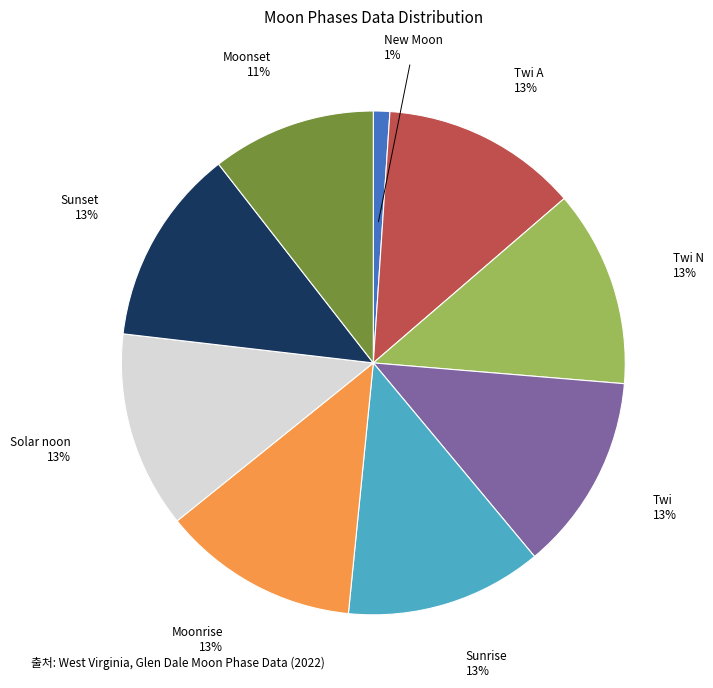

True or false: New Moon accounts for 10% of the total.

False